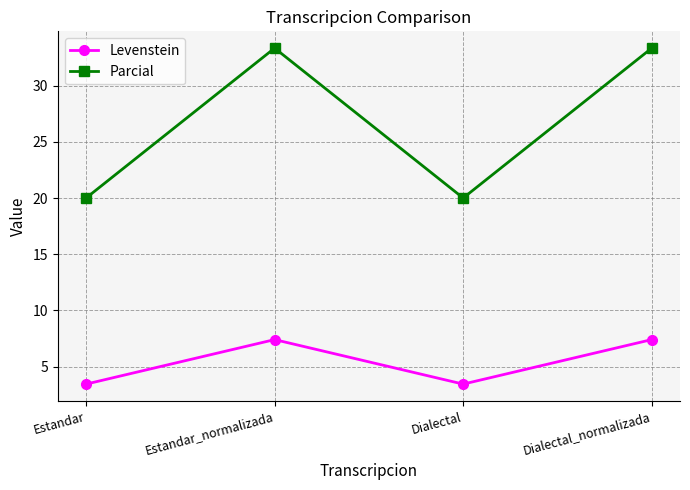

Is the value of Levenstein at Estandar_normalizada greater than the value of Parcial at Estandar_normalizada?

No